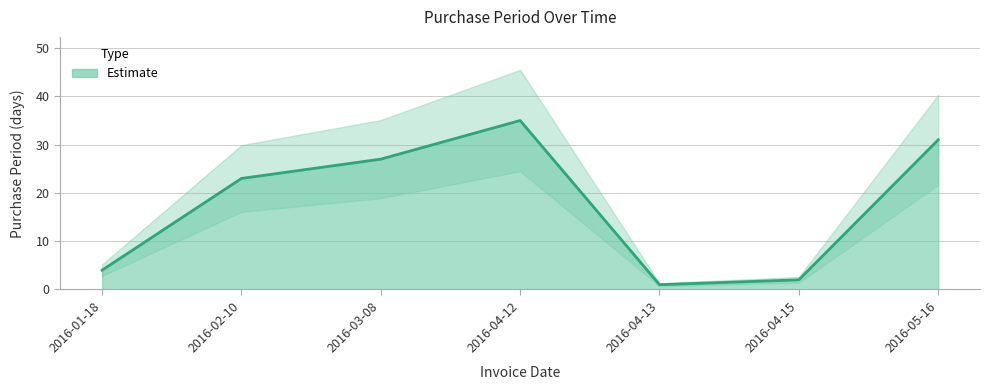

What is the sum of all values?

123